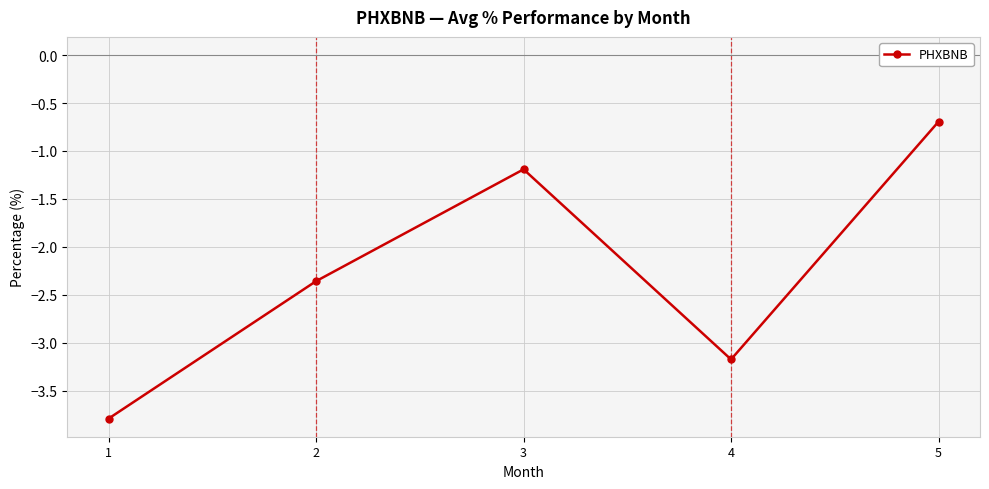

List the labels in order of value, largest first.

5, 3, 2, 4, 1